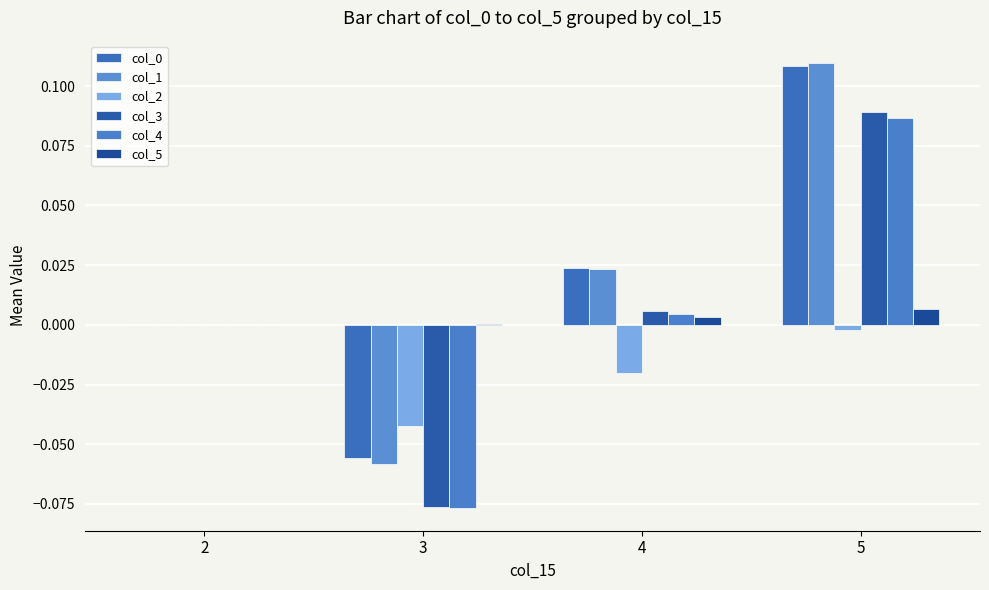

At how many categories does at least one series exceed 0?

3